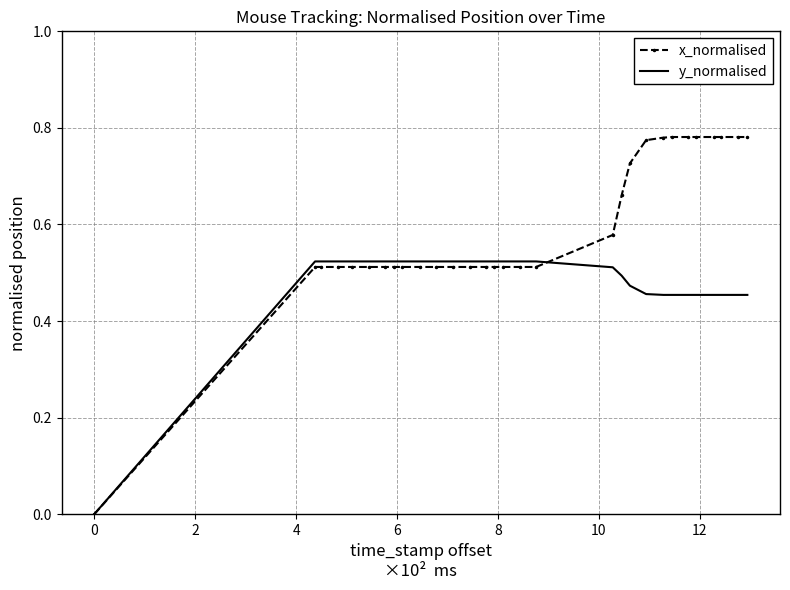

Which series has the largest total across all categories?

x_normalised